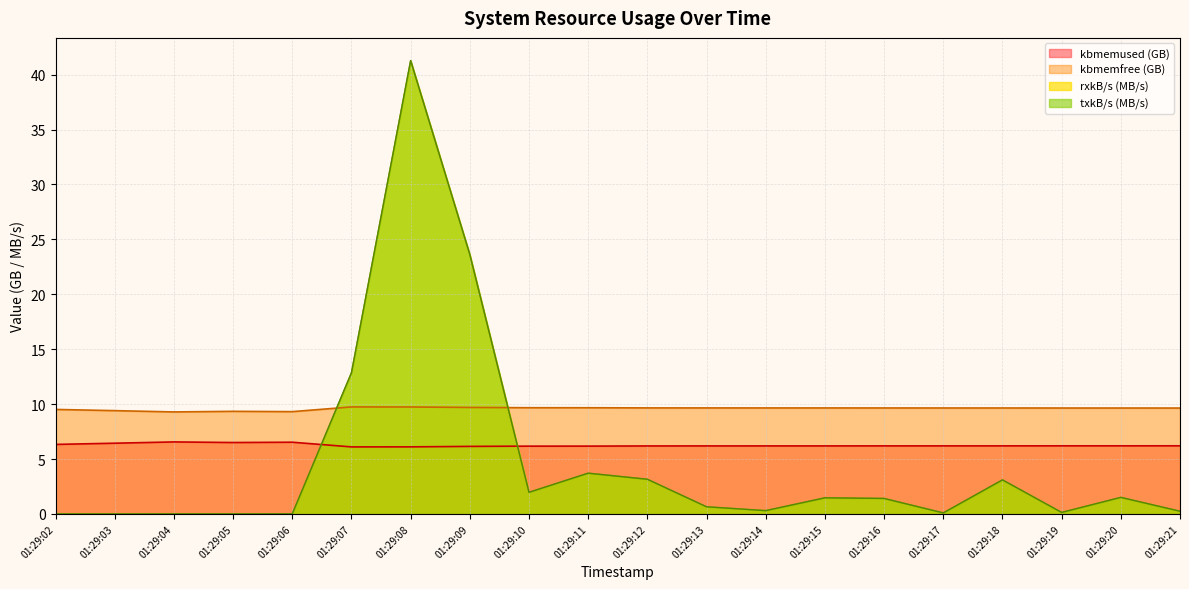

Which category has the highest value in the rxkB/s series?

01:29:08